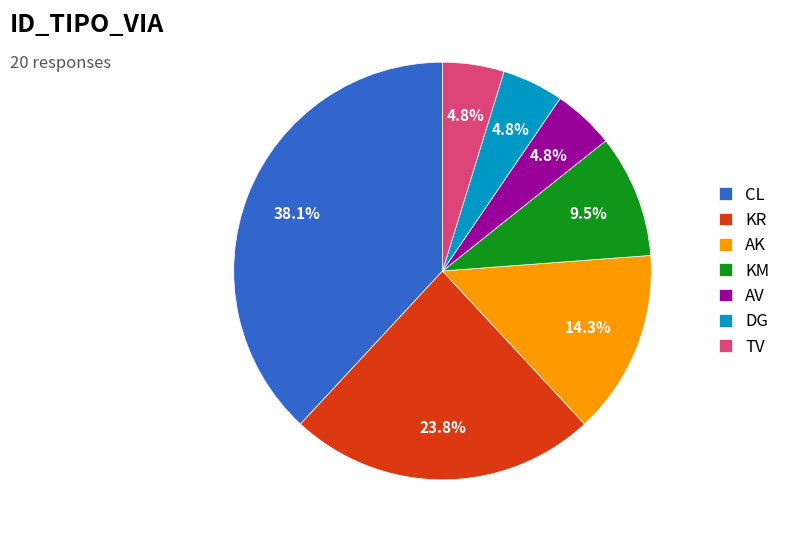

How many segments does this pie chart have?

7